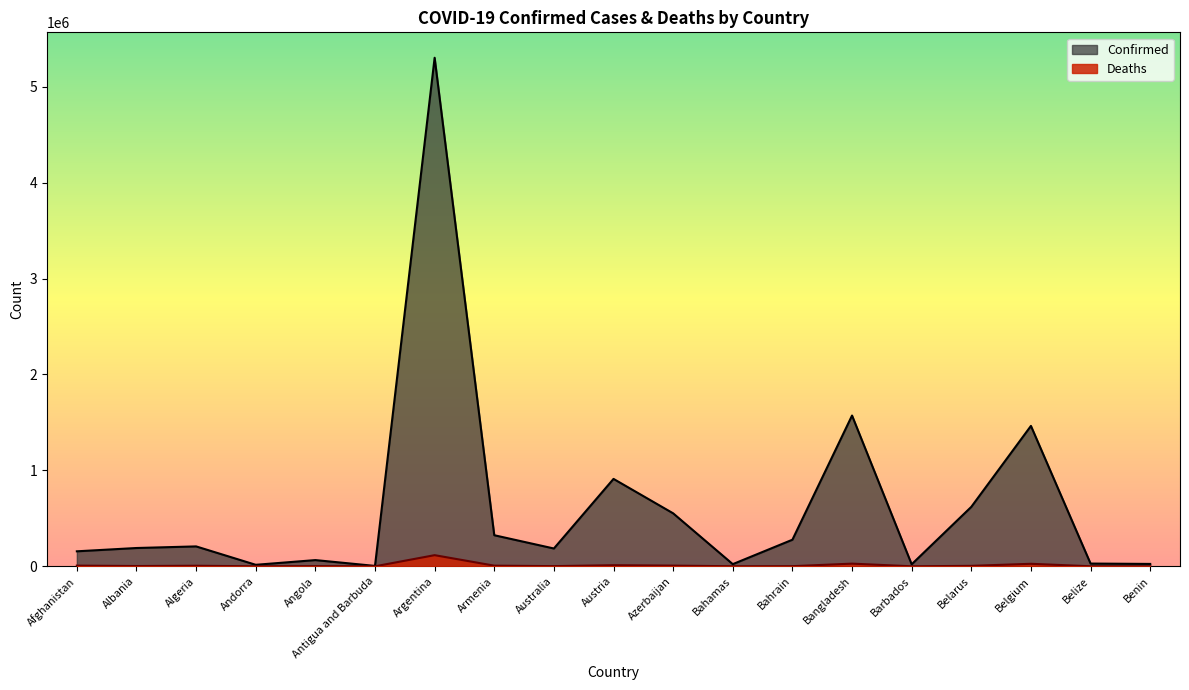

Reading right to left, what are all the values shown in this chart?

Confirmed: Benin=24833	Belize=28568	Belgium=1463548	Belarus=619708	Barbados=21011	Bangladesh=1571669	Bahrain=277138	Bahamas=22544	Azerbaijan=552322	Austria=911175	Australia=185650	Armenia=324039	Argentina=5300985	Antigua and Barbuda=4102	Angola=64815	Andorra=15744	Algeria=207509	Albania=190815	Afghanistan=156414
Deaths: Benin=161	Belize=530	Belgium=26261	Belarus=4789	Barbados=187	Bangladesh=27906	Bahrain=1393	Bahamas=661	Azerbaijan=7342	Austria=11577	Australia=1863	Armenia=6831	Argentina=116184	Antigua and Barbuda=105	Angola=1723	Andorra=130	Algeria=5960	Albania=2975	Afghanistan=7291